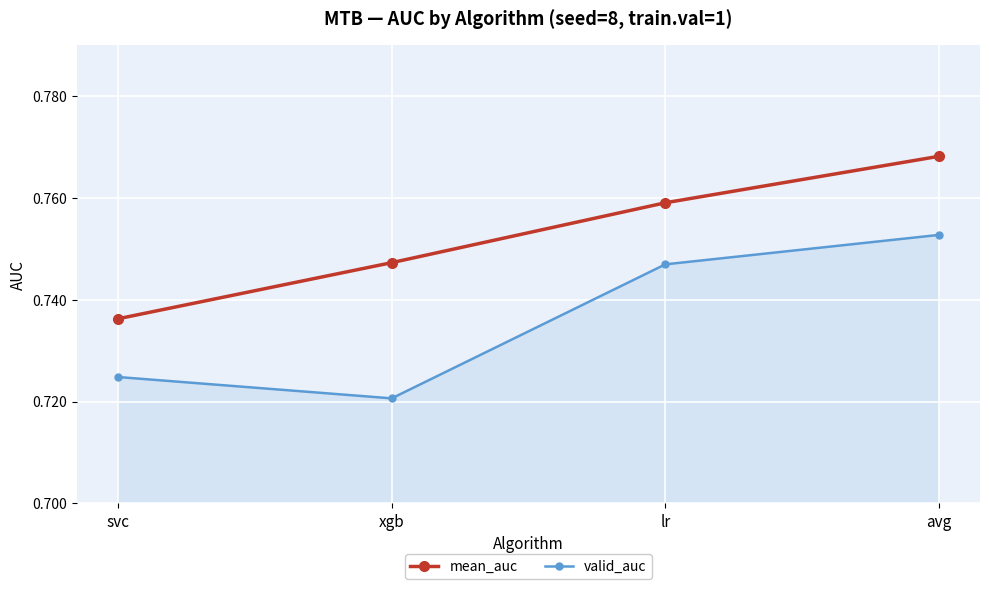

Which series changed the most between xgb and avg?

valid_auc